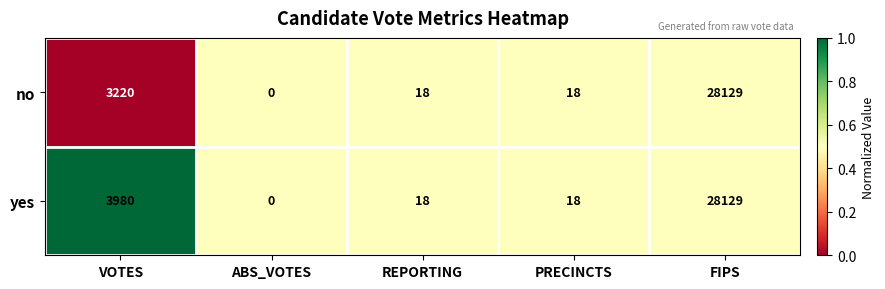

List the series in order of their overall mean, highest first.

yes, no